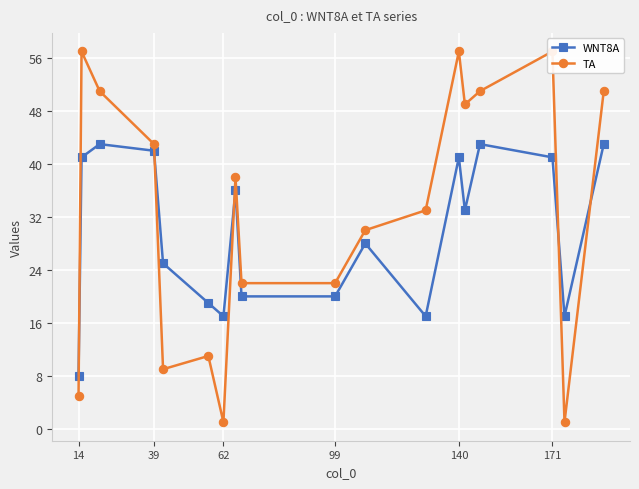

True or false: TA and WNT8A intersect in this chart.

True